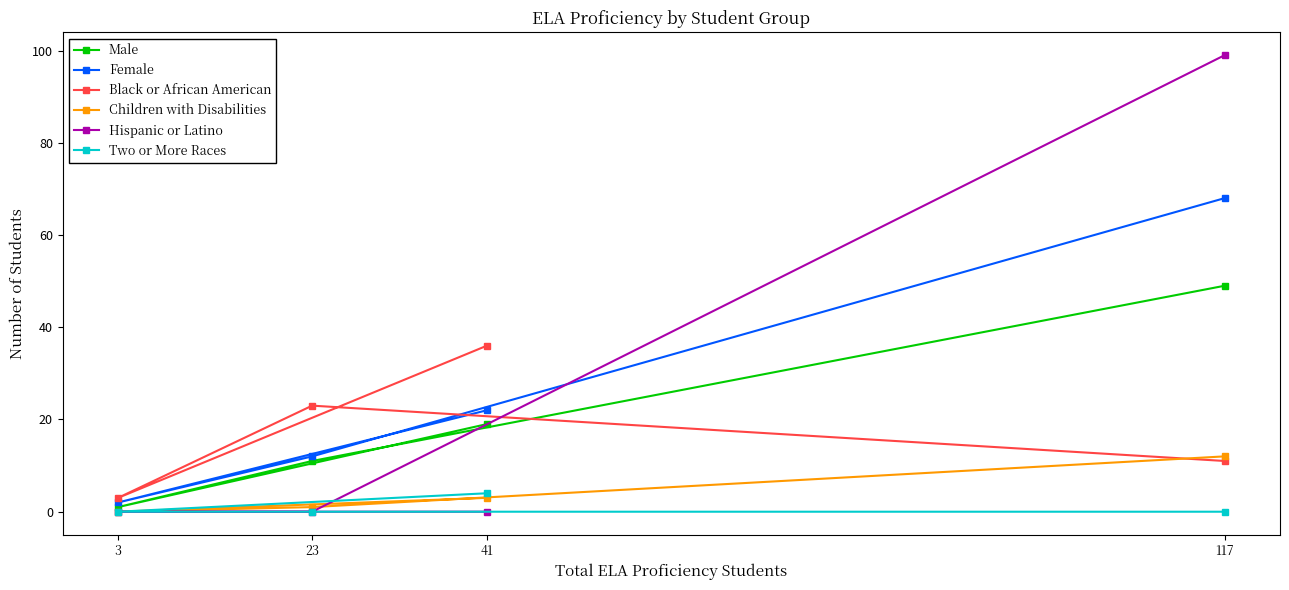

Reading left to right, transcribe all the data shown in this chart.

Male: 3=1	23=11	41=19	117=49
Female: 3=2	23=12	41=22	117=68
Black or African American: 3=3	23=23	41=36	117=11
Children with Disabilities: 3=0	23=1	41=3	117=12
Hispanic or Latino: 3=0	23=0	41=0	117=99
Two or More Races: 3=0	23=0	41=4	117=0